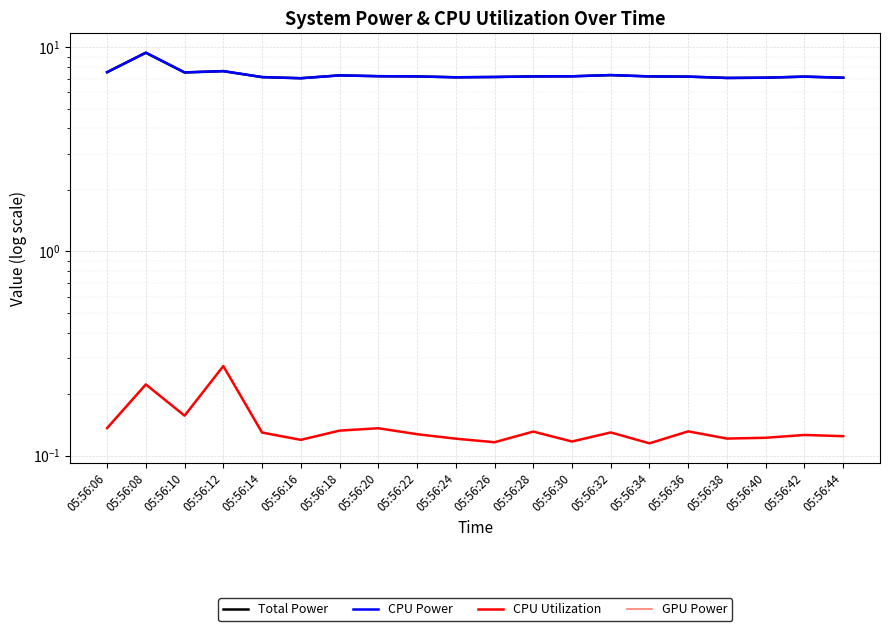

True or false: CPU Power has more than 2 interior local peaks.

True